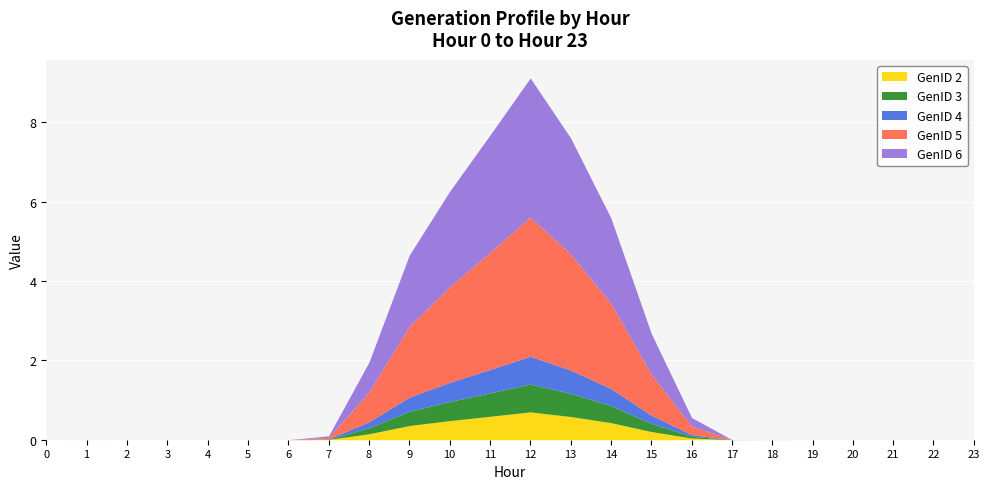

True or false: GenID 2 and GenID 6 cross at least once.

False